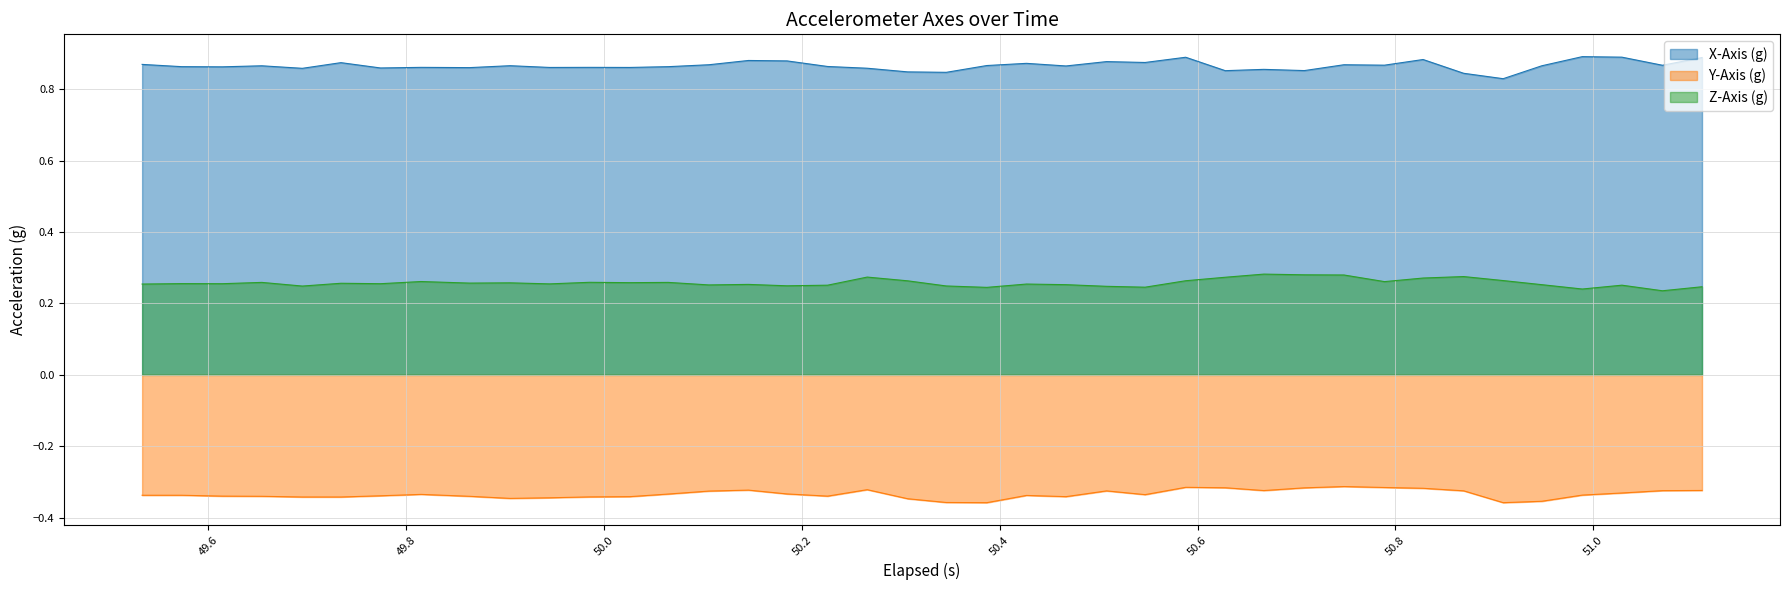

True or false: X-Axis (g) and Y-Axis (g) cross at least once.

False